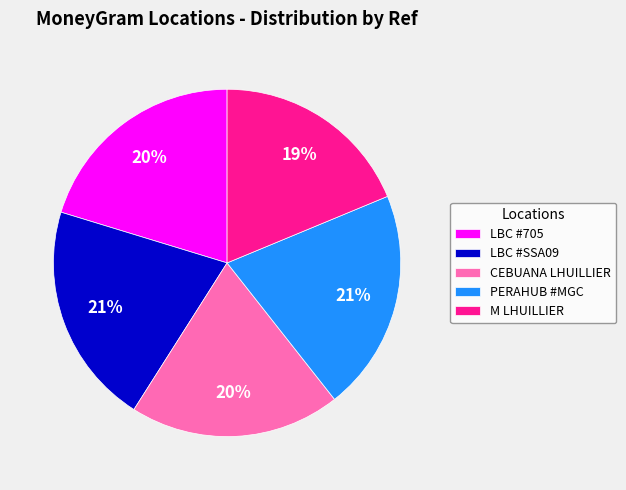

How many segments does this pie chart have?

5